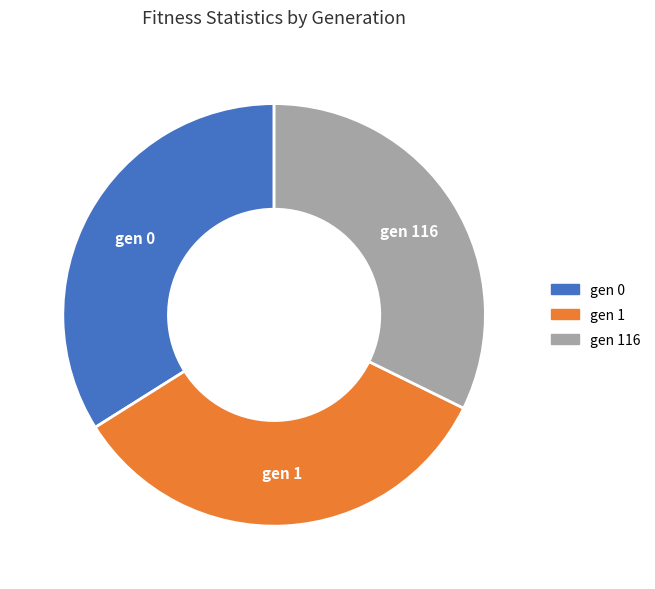

Is there any slice that represents more than half of the pie?

No